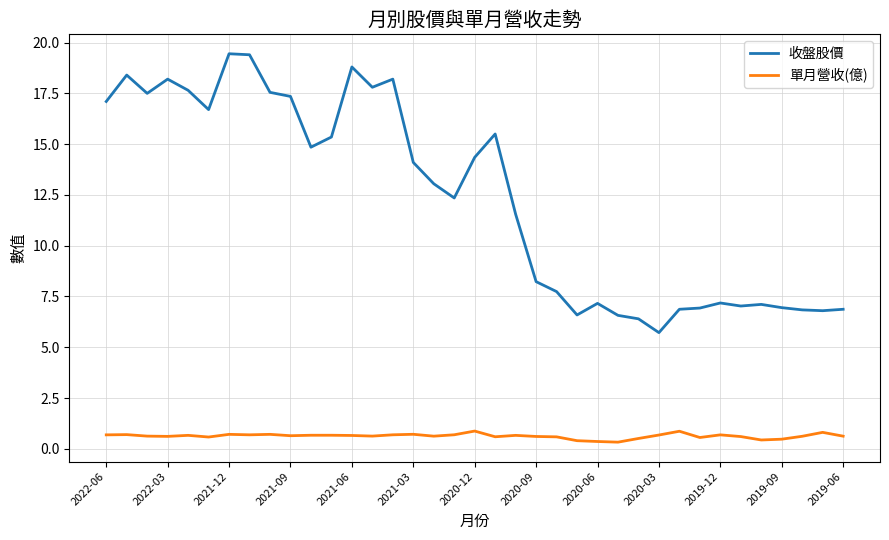

What is the difference between the maximum and minimum values in the 收盤股價 series?

13.7